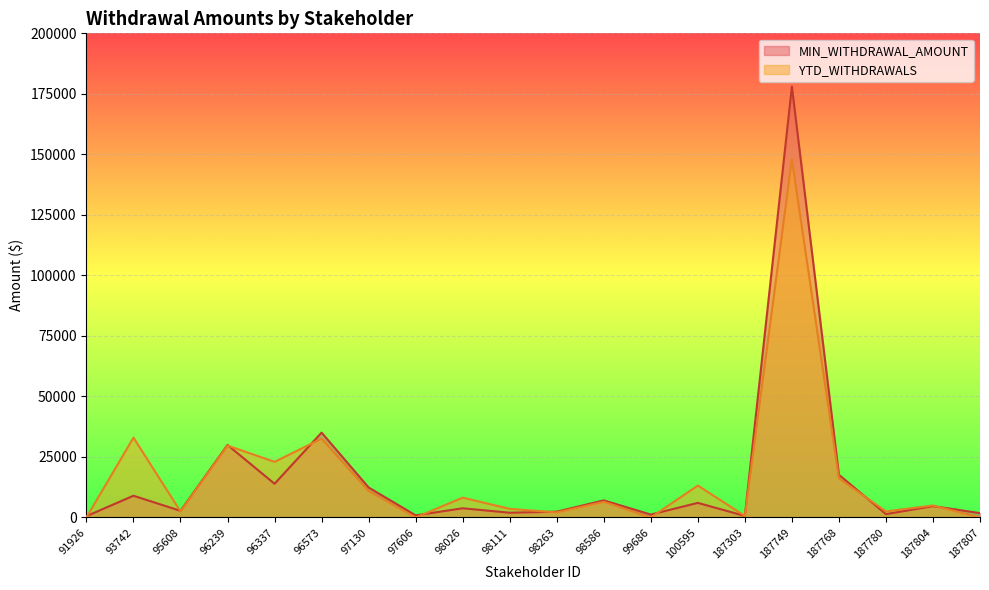

Reading left to right, transcribe all the data shown in this chart.

MIN_WITHDRAWAL_AMOUNT: 549.6	8983.8	2741.0	29964.5	13927.4	35061.1	12394.5	878.7	3804.2	1971.0	2404.6	7067.8	1213.9	6033.6	647.5	178031.5	17659.2	1394.0	4696.1	1811.8
YTD_WITHDRAWALS: 0.0	33000.0	2512.6	29700.0	23000.0	32560.0	11000.0	0.0	8200.0	3575.0	2100.0	6478.8	0.0	13200.0	647.5	147987.9	16187.6	2500.0	4950.0	0.0